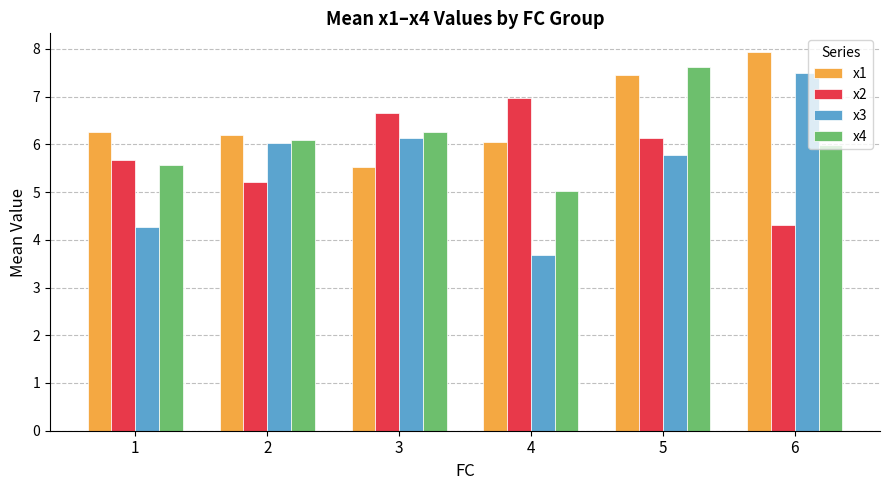

What is the difference between the x2 values at 1 and 6?

1.4